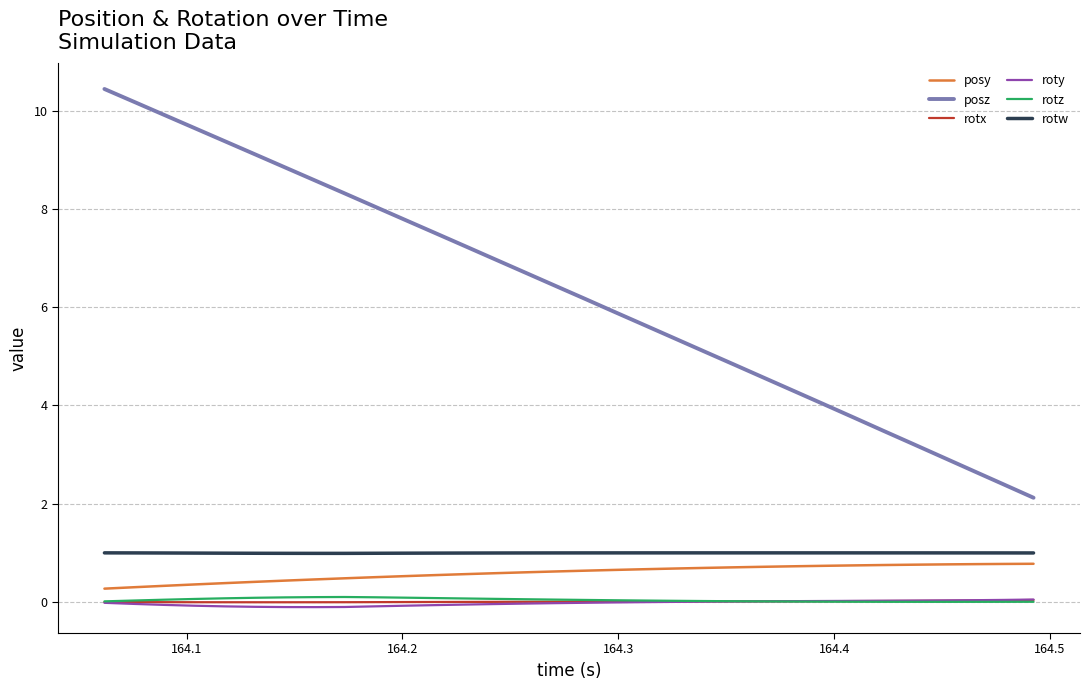

Which series has the largest total across all categories?

posz